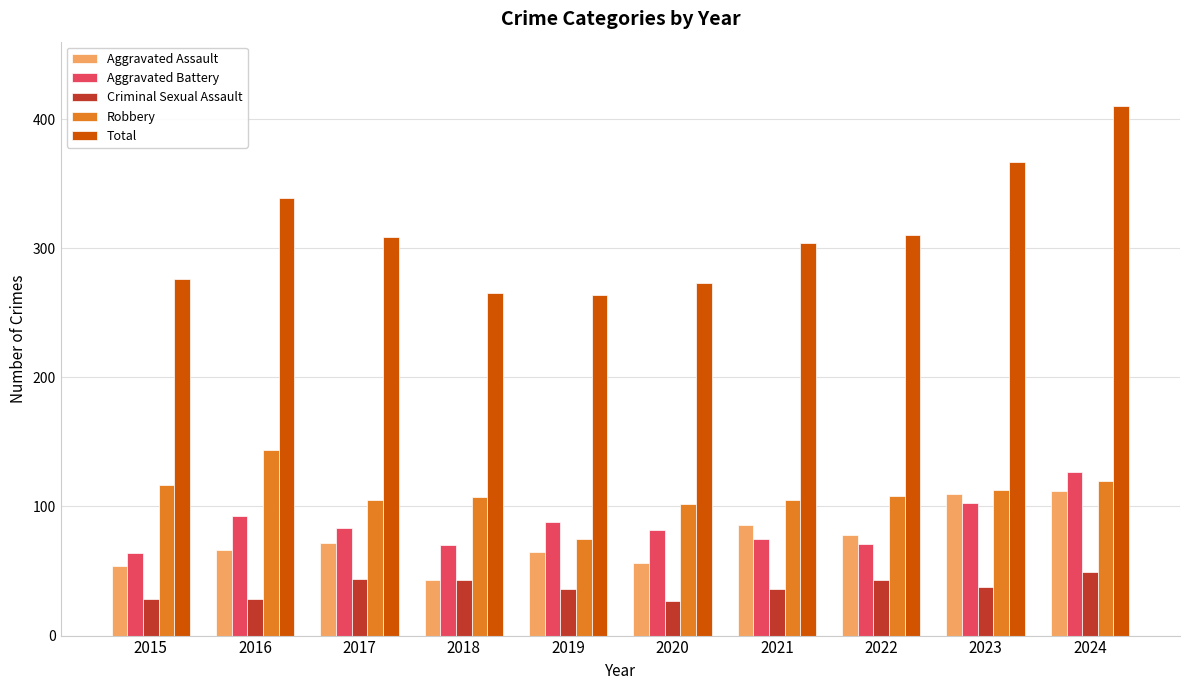

At 2016, list the series in order from smallest to largest.

Criminal Sexual Assault, Aggravated Assault, Aggravated Battery, Robbery, Total